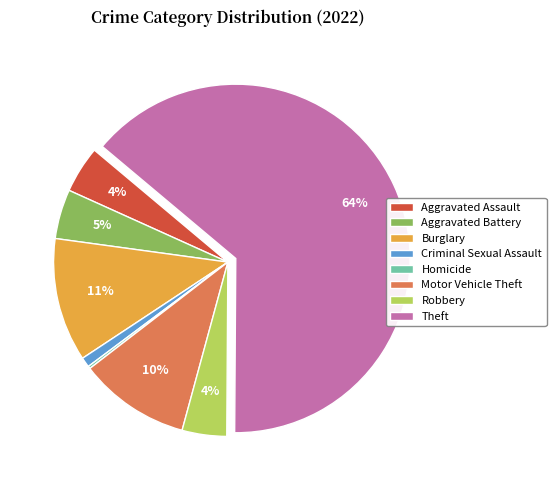

Is there a majority slice in this chart?

Yes